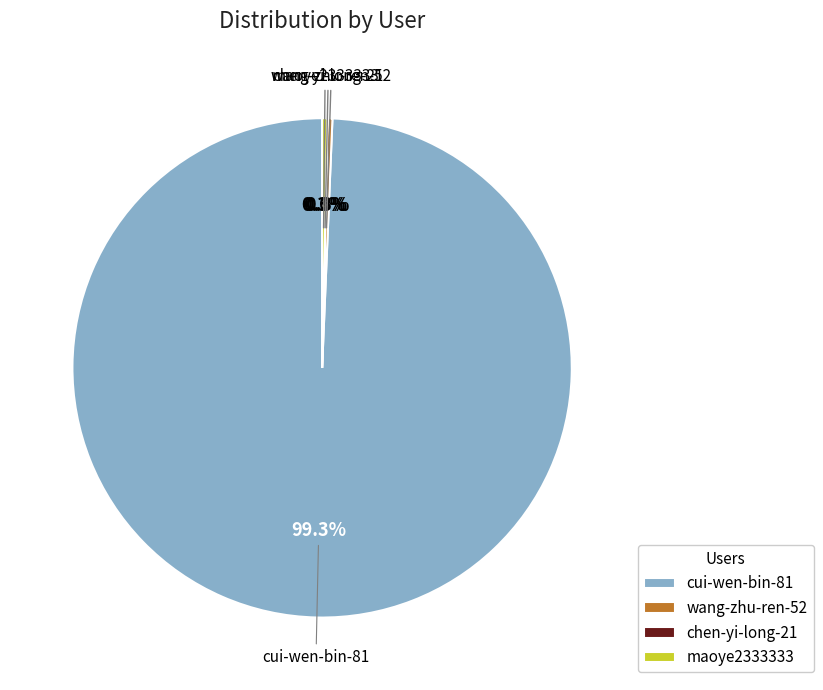

To the nearest percent, what is the difference between the largest and smallest slice percentages?

99%